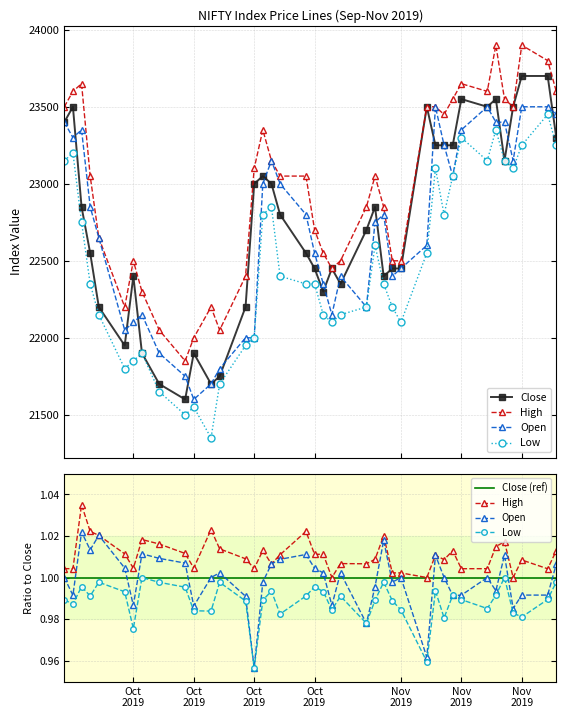

Where is the first local maximum for Low?

2019-09-24